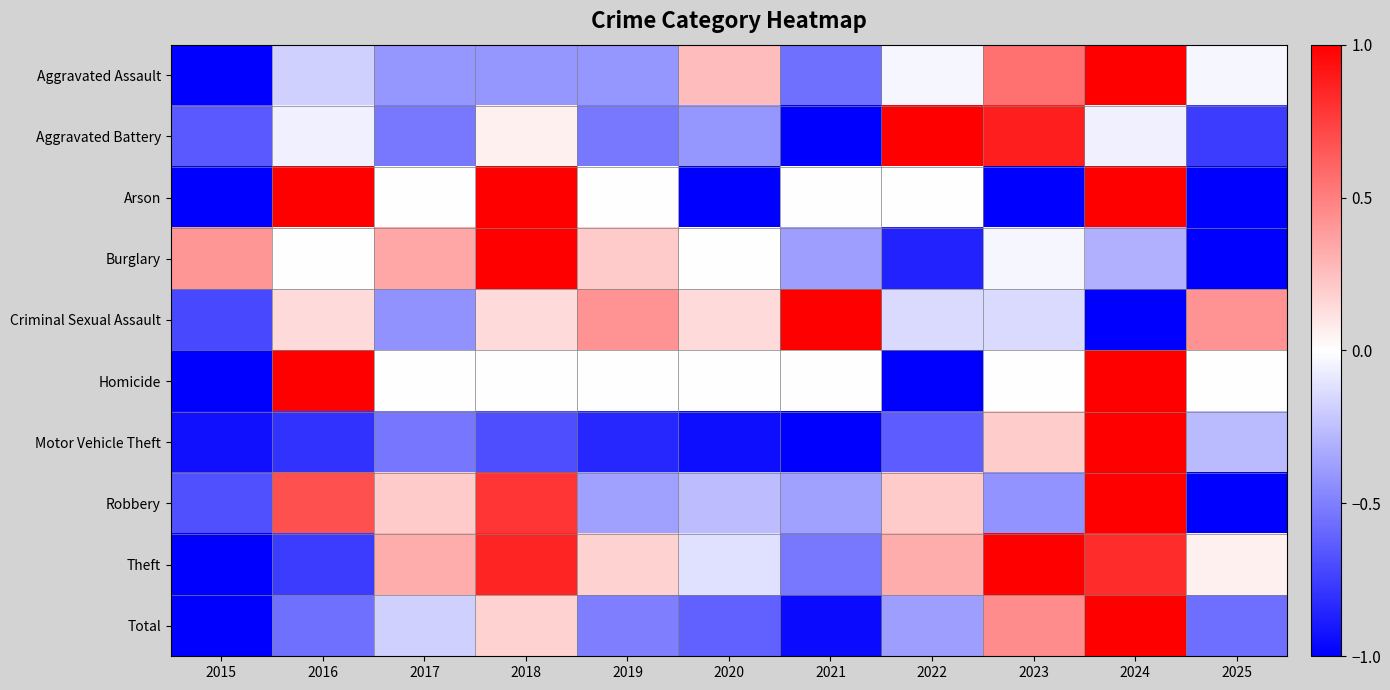

Which label corresponds to the largest value in the chart?

2024